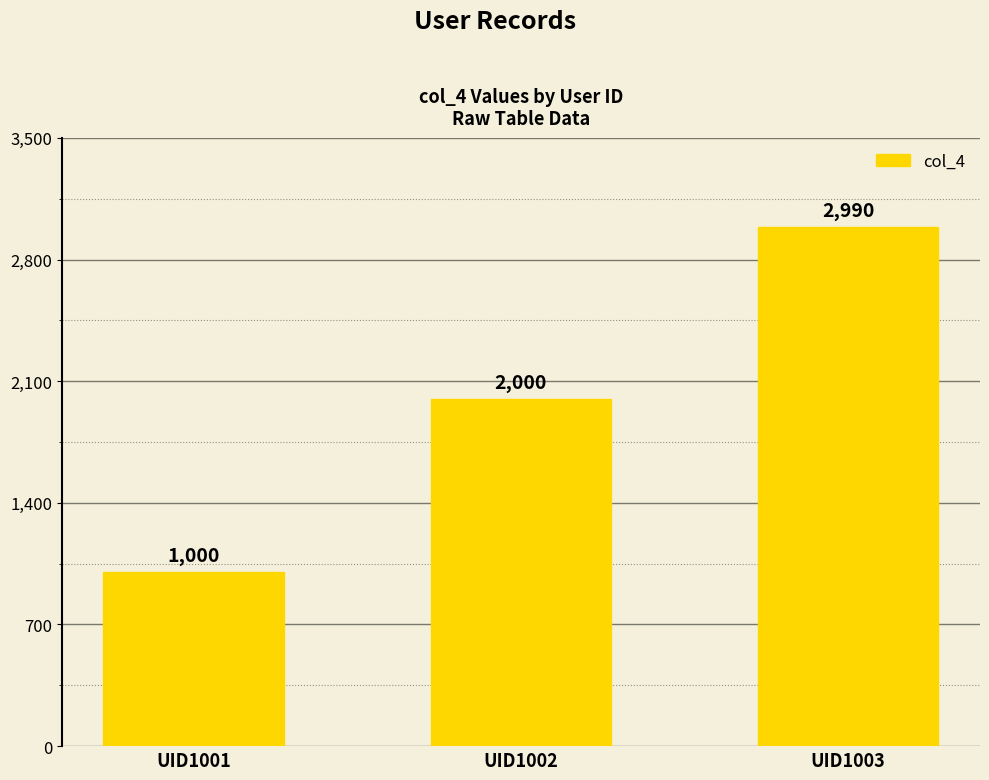

Between UID1003 and UID1002, which is larger?

UID1003